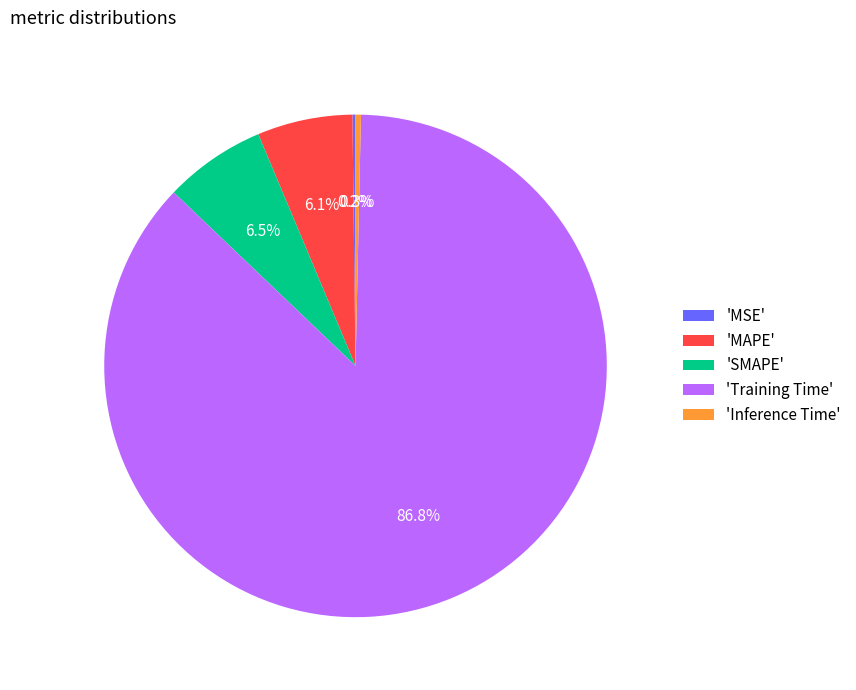

Combined, do 'Inference Time' and 'MAPE' account for over 50%?

No